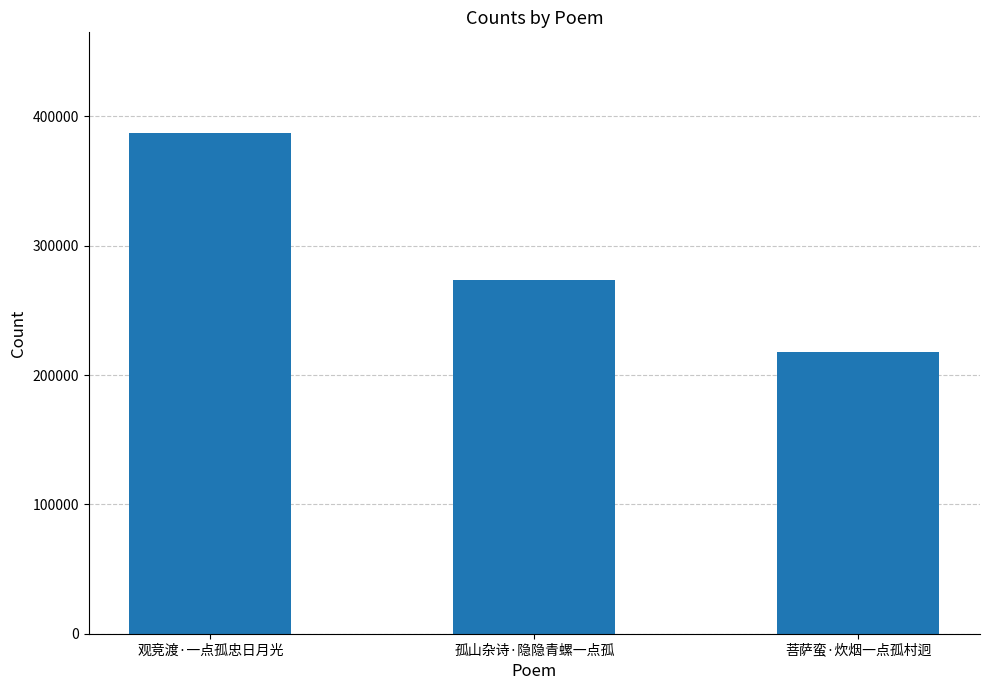

What is the change in value from 观竞渡·一点孤忠日月光 to 菩萨蛮·炊烟一点孤村迥?

-169788